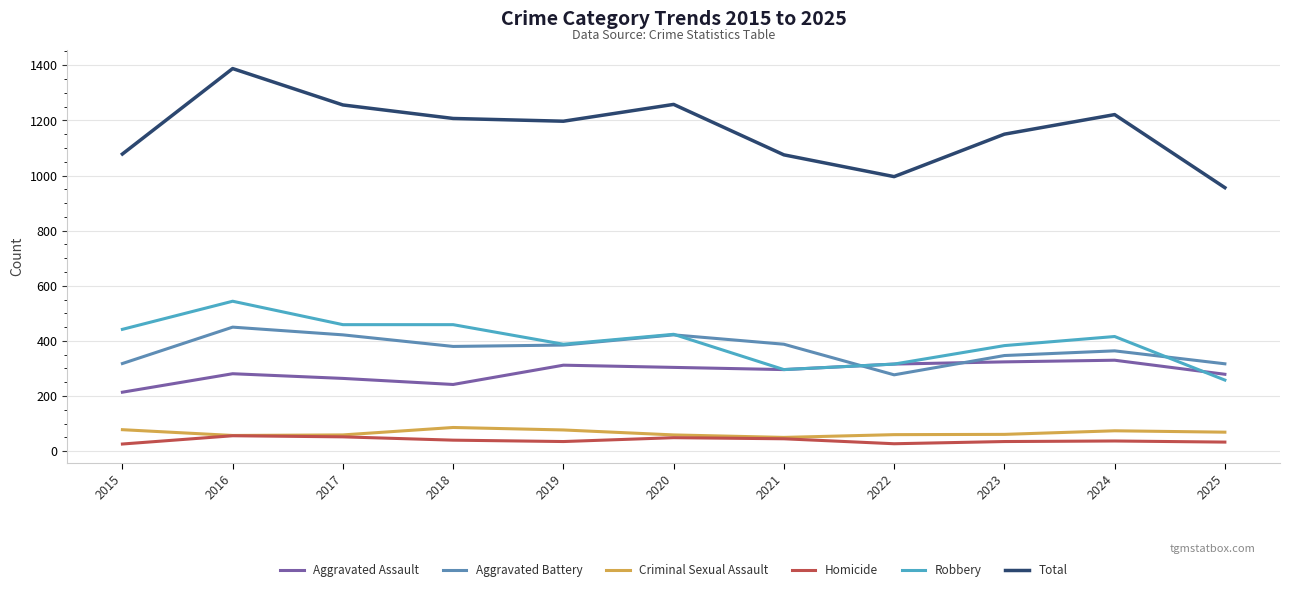

Is the value of Criminal Sexual Assault at 2024 greater than the value of Aggravated Battery at 2022?

No